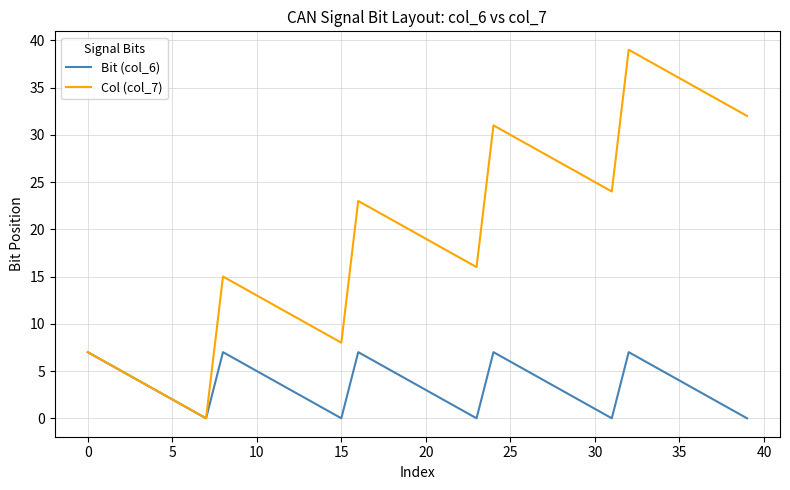

Which series has the widest spread of values?

Col (col_7)